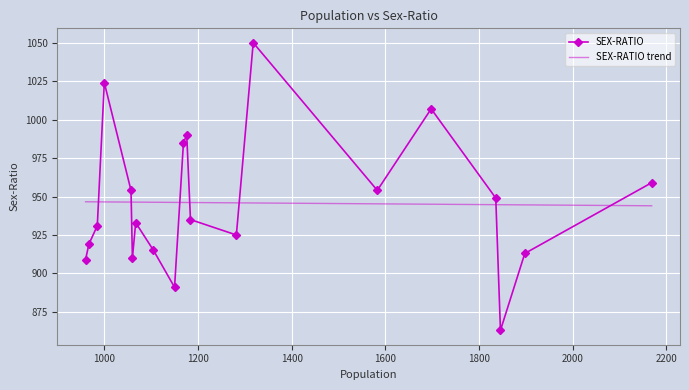

True or false: SEX-RATIO trend has more than 0 points higher than both neighbors.

False